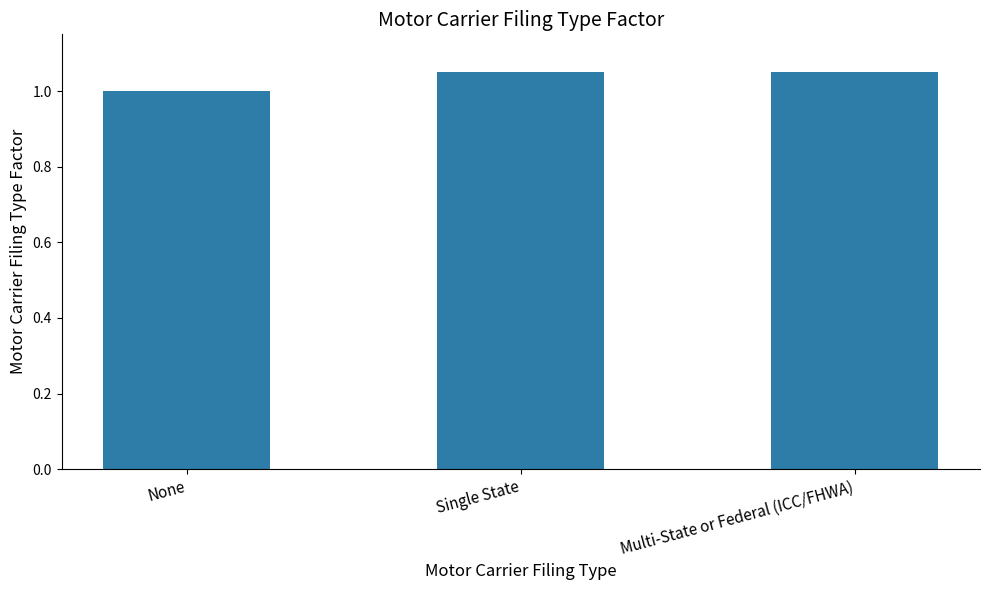

What is the approximate value at None?

1.0